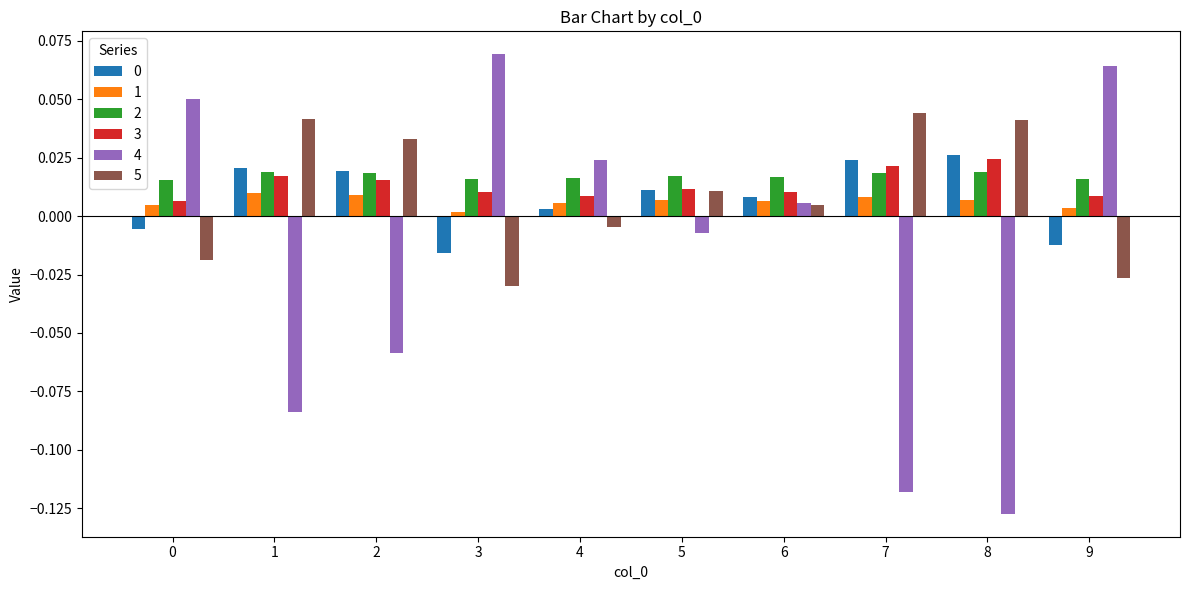

How many bars are there in each group?

6